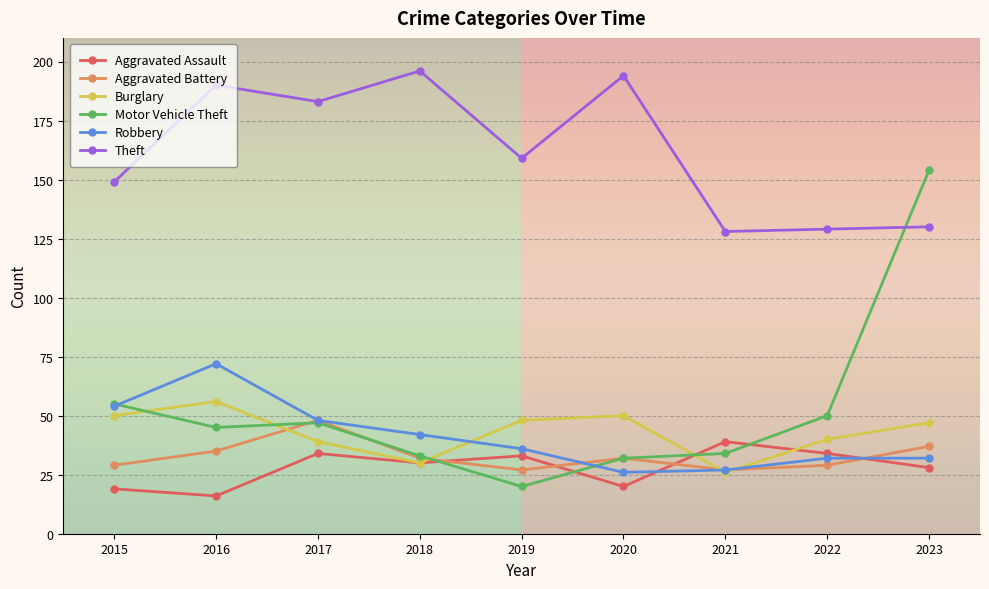

Where is the first local minimum for Robbery?

2020